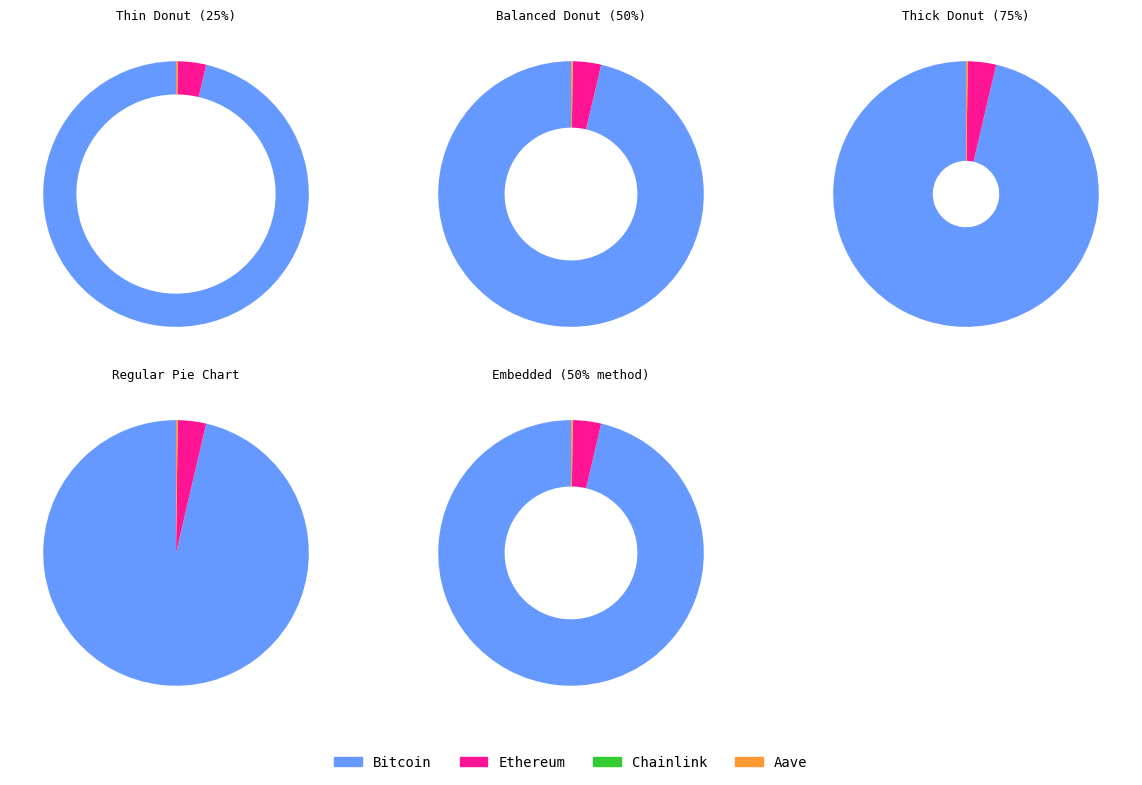

To the nearest percent, what is the difference between the largest and smallest slice percentages?

96%